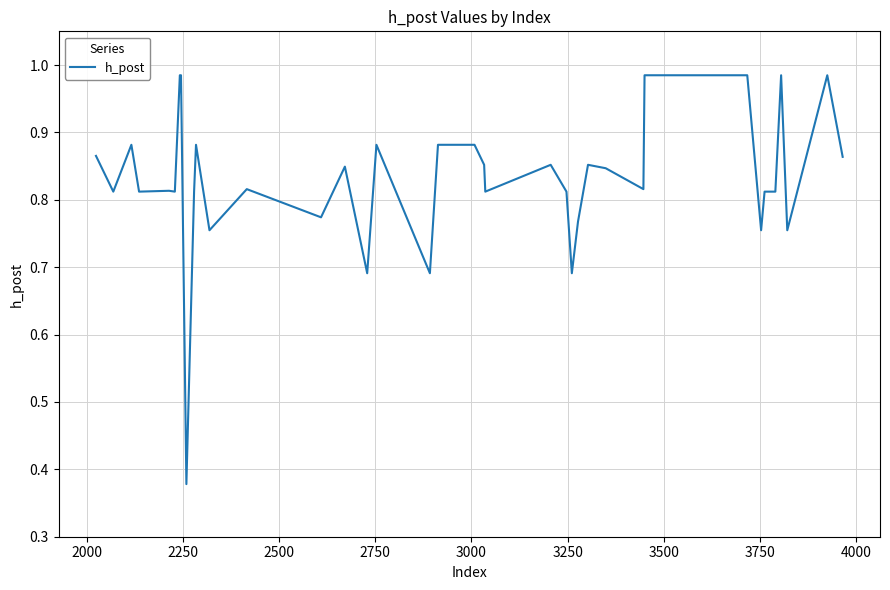

What is the difference between the maximum and minimum values?

0.6